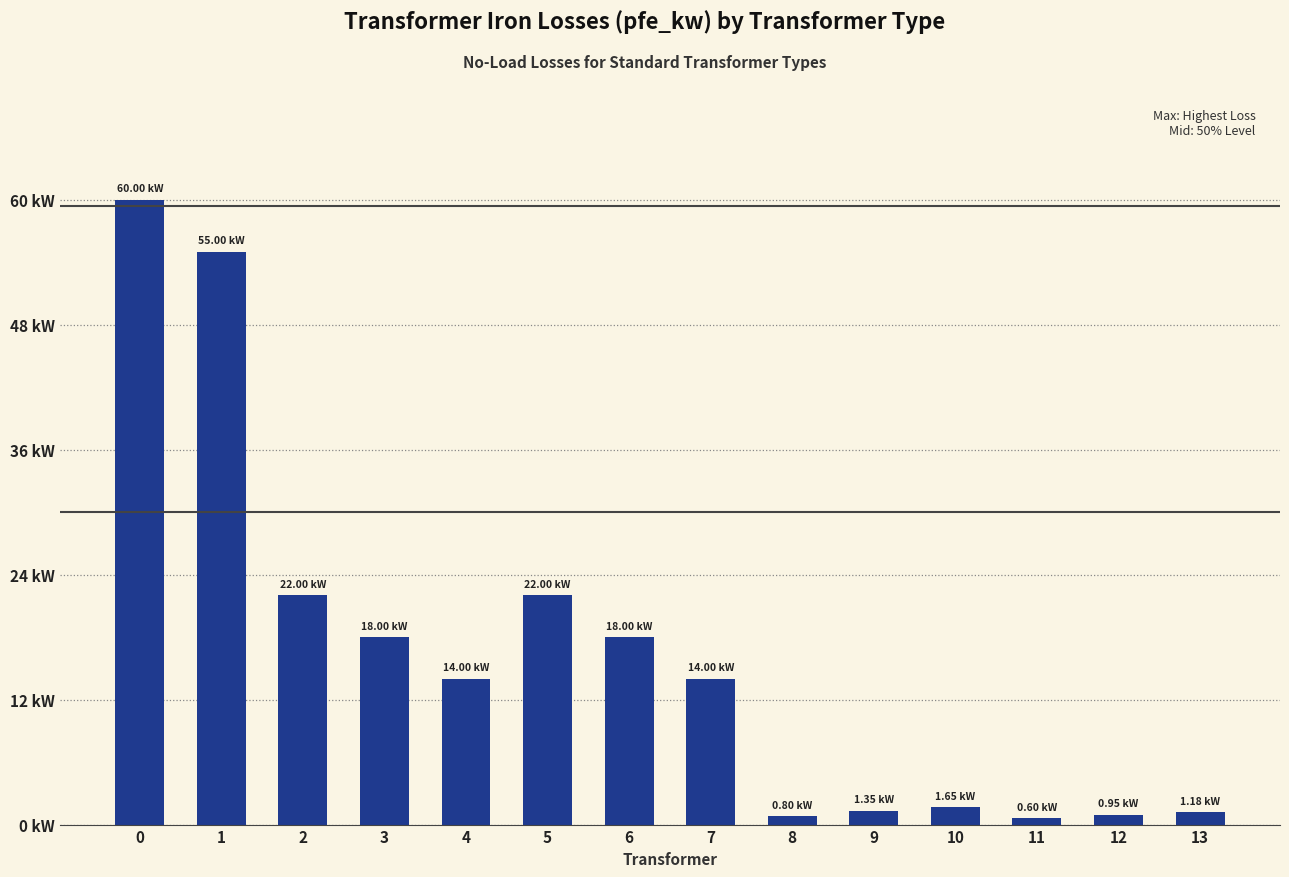

What is the value of the 11th bar from the left?

1.6